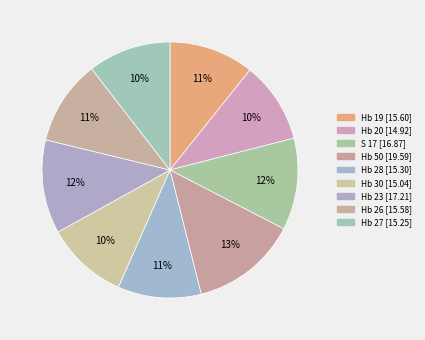

To the nearest percent, what is the combined percentage of Hb 20 and Hb 26?

21%